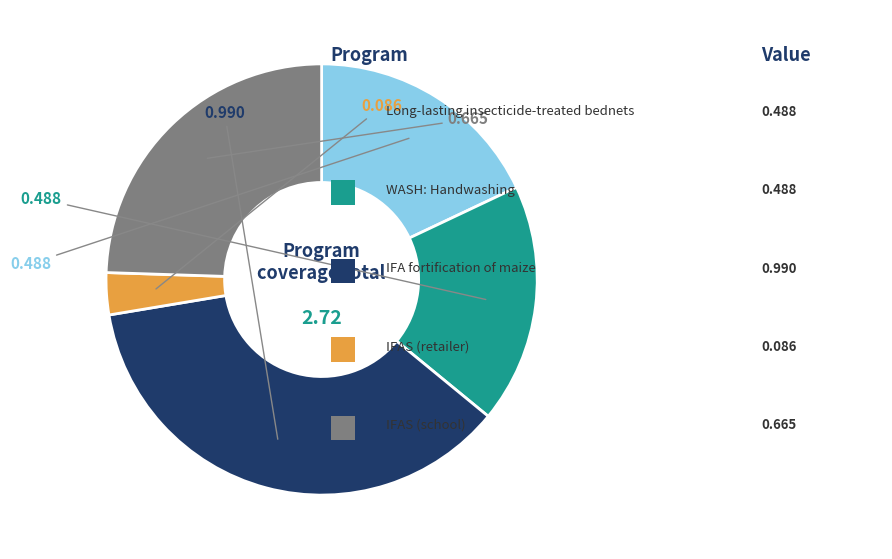

Does any single category account for the majority?

No